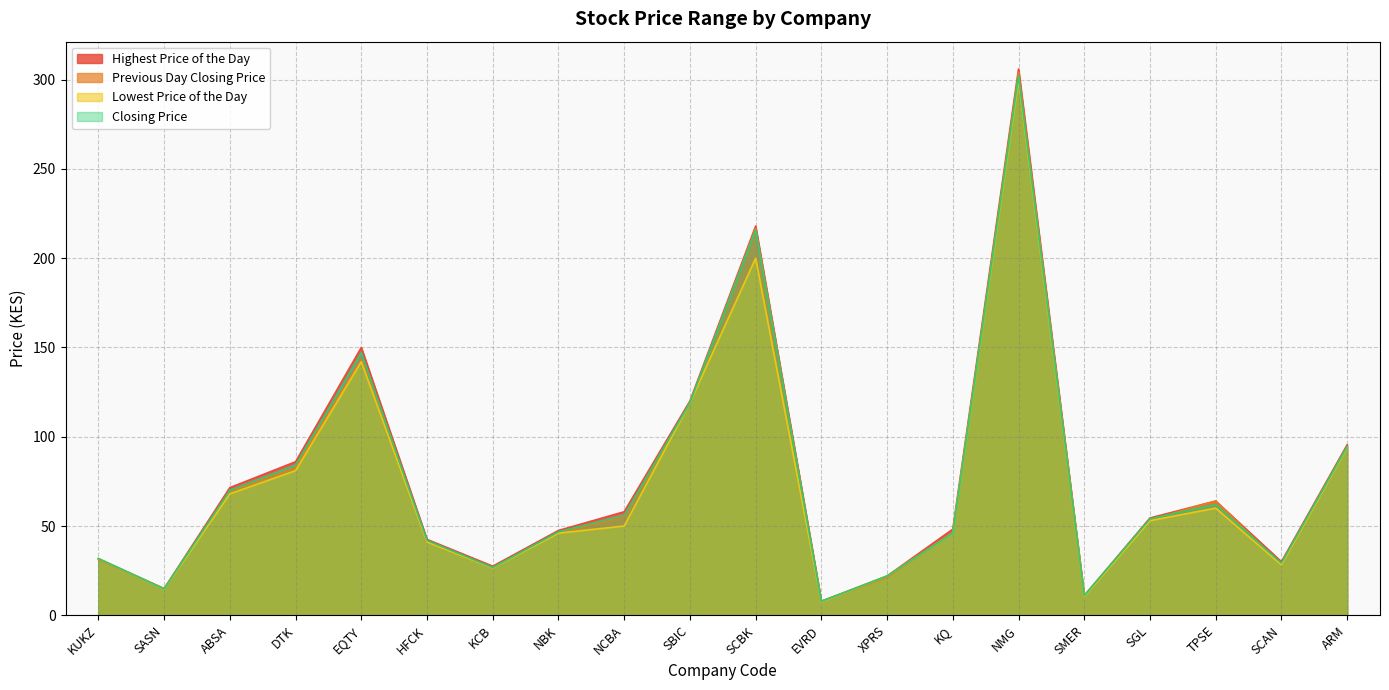

At how many categories does at least one series exceed 249?

1